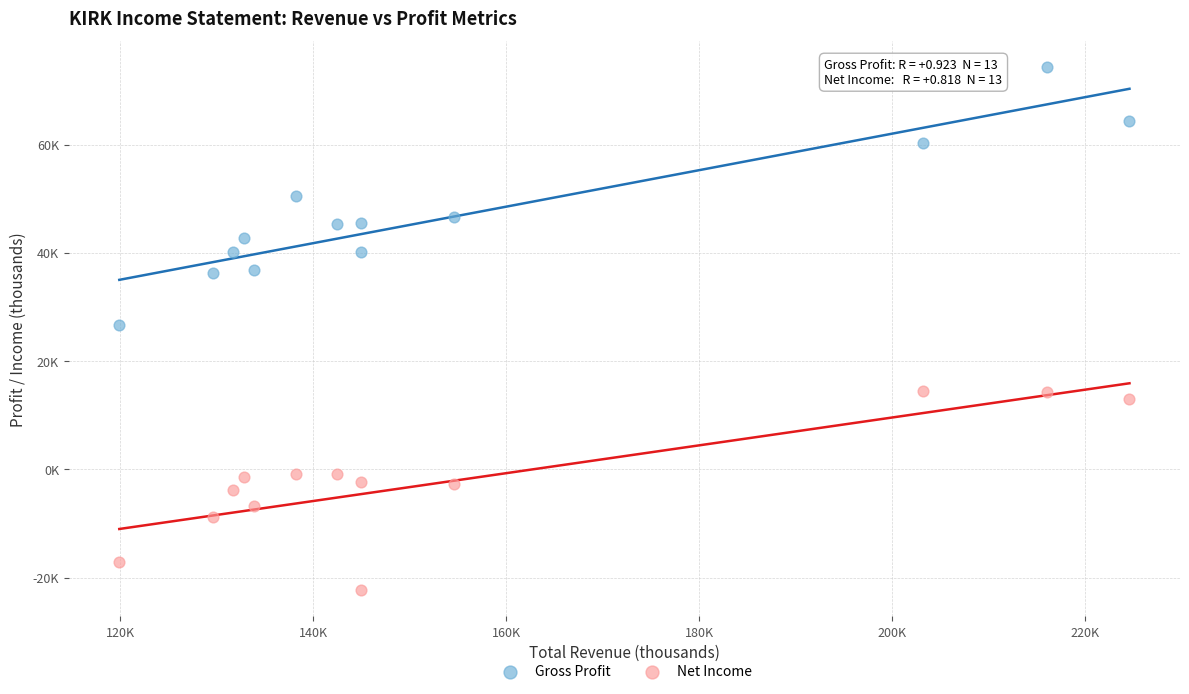

What are all the series names shown in the legend?

Gross Profit, Net Income